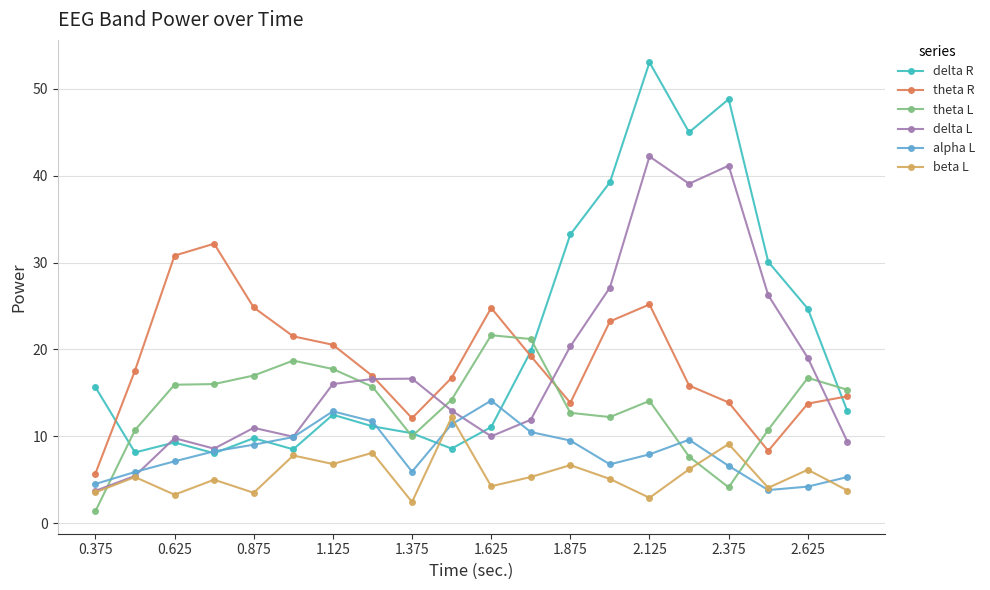

How many interior local valleys does the alpha L series have?

3